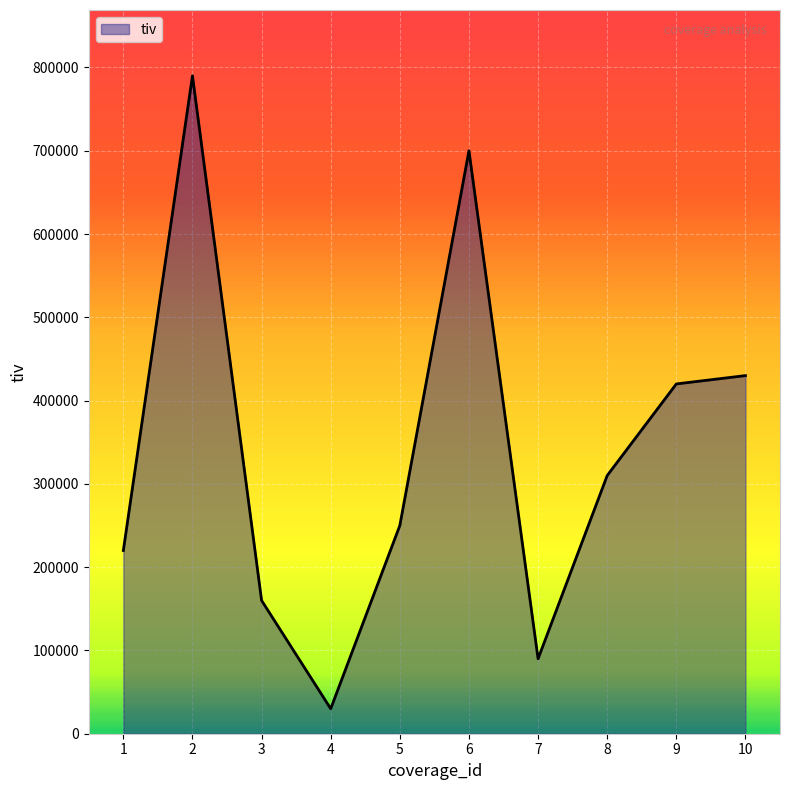

List the labels in order of value, smallest first.

4, 7, 3, 1, 5, 8, 9, 10, 6, 2